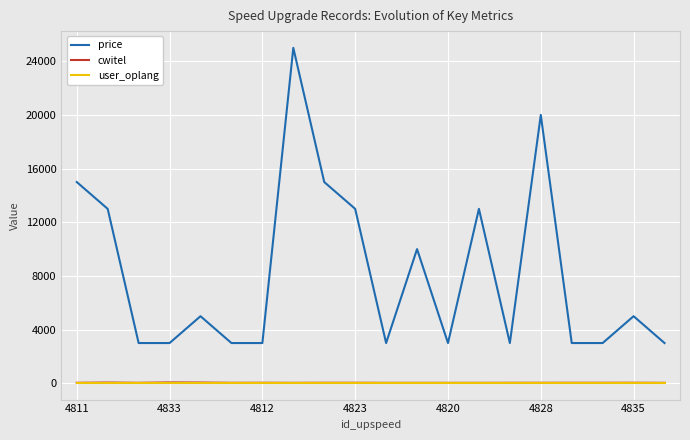

Which series has the widest spread of values?

price